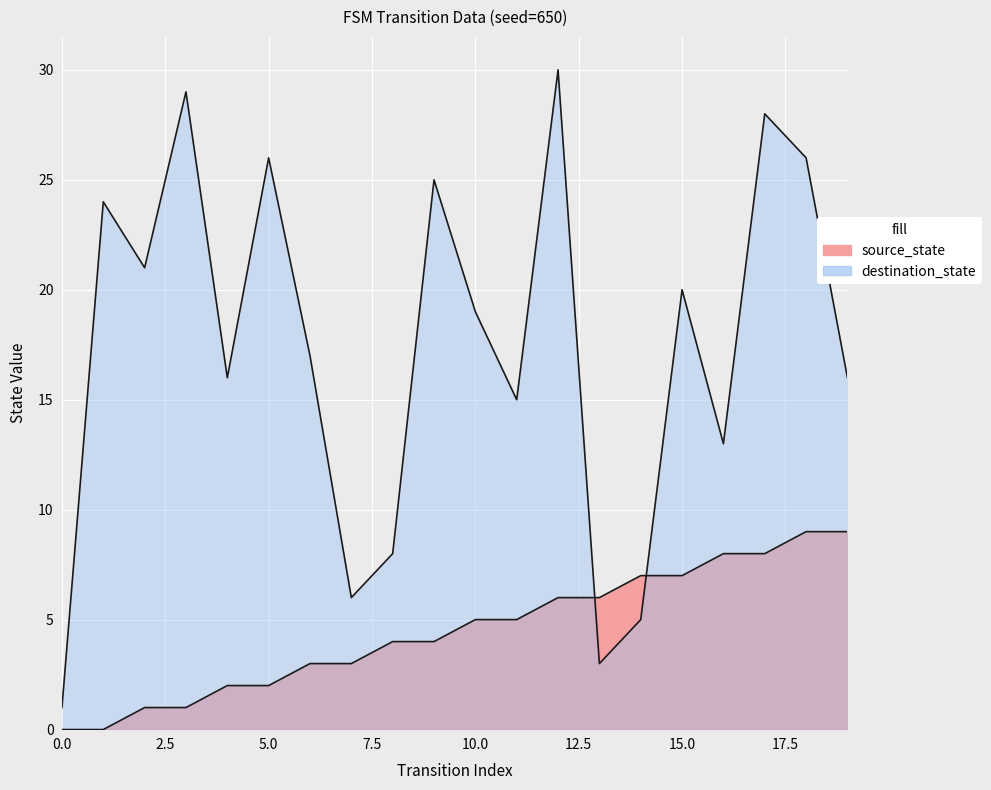

At which label does destination_state first exceed 19?

1